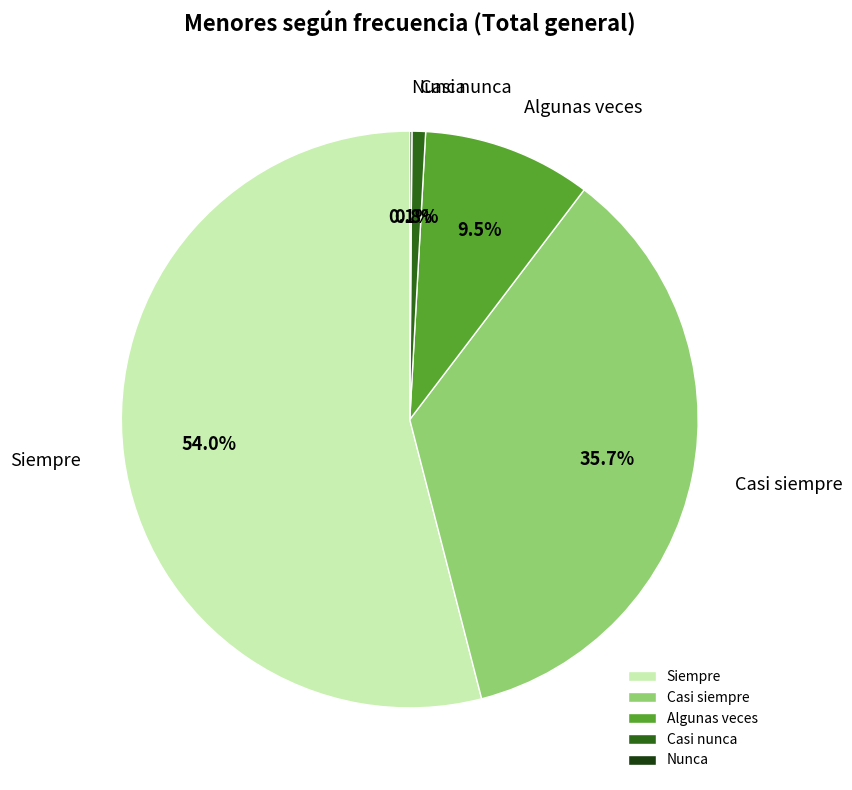

What portion of the pie excludes Casi siempre?

64.3%